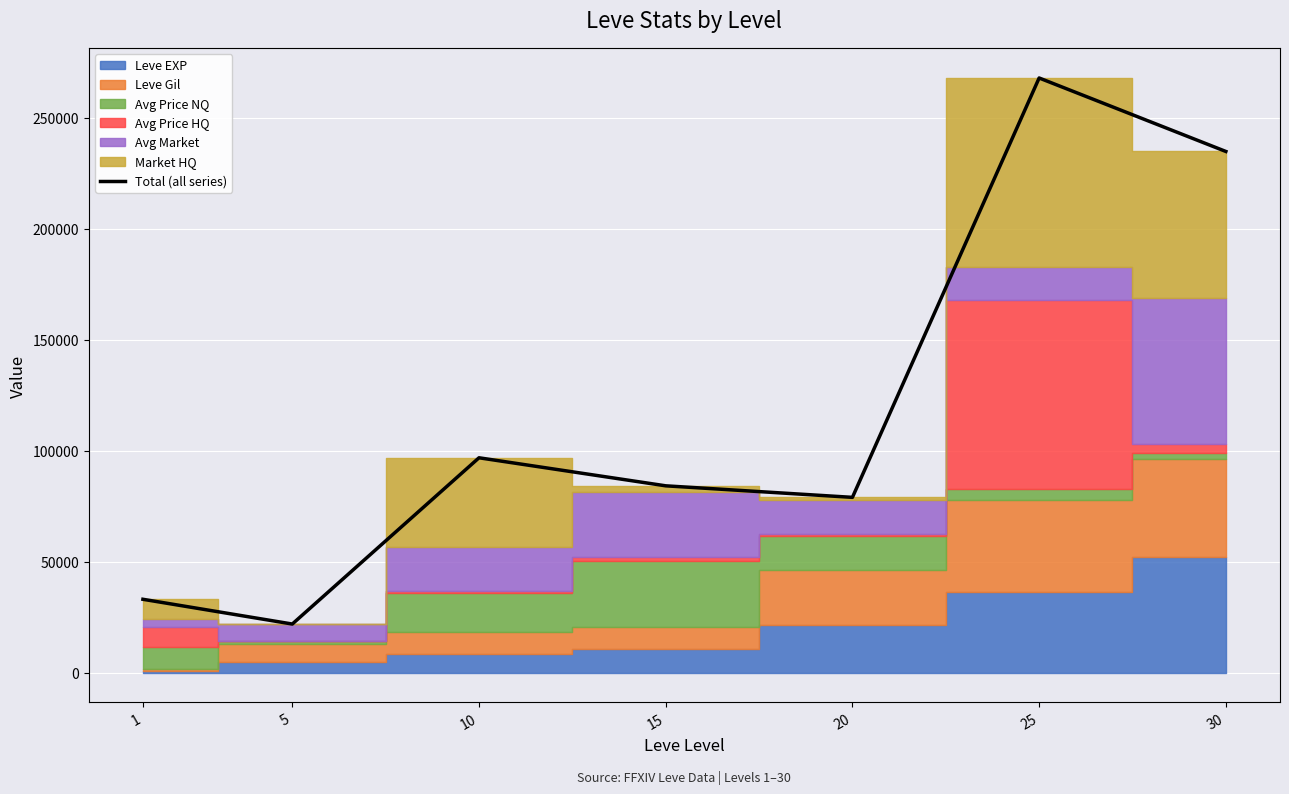

At which category does the chart reach its minimum across all series?

5